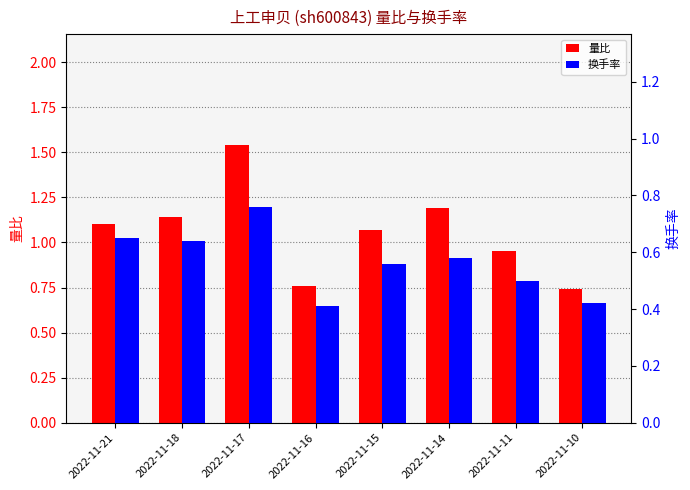

List the labels in order of 量比 value, largest first.

2022-11-17, 2022-11-14, 2022-11-18, 2022-11-21, 2022-11-15, 2022-11-11, 2022-11-16, 2022-11-10